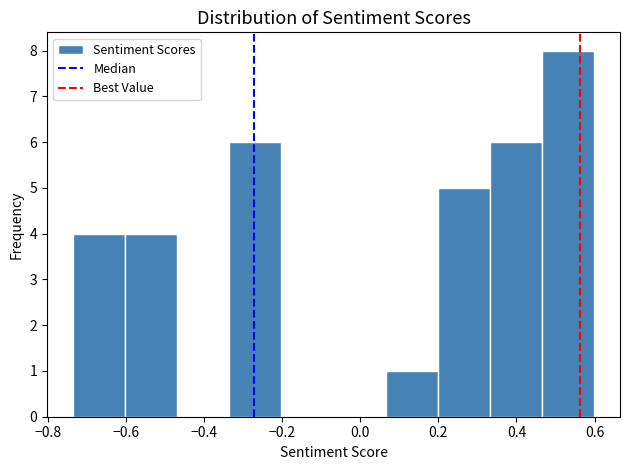

What is the height of the bar covering 0.06 to 0.20 on the x-axis? Neither the bar edges nor the heights are printed on the chart, so give them approximately, as read against the axes.

1